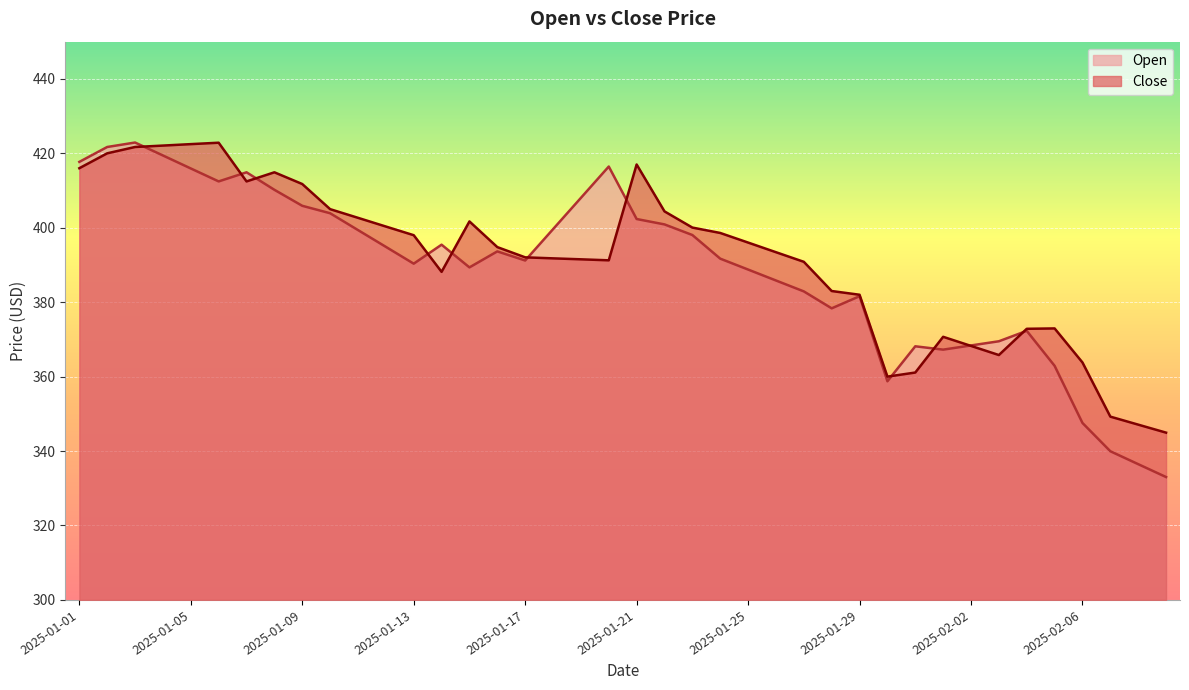

How many data points in Close are less than 394?

20